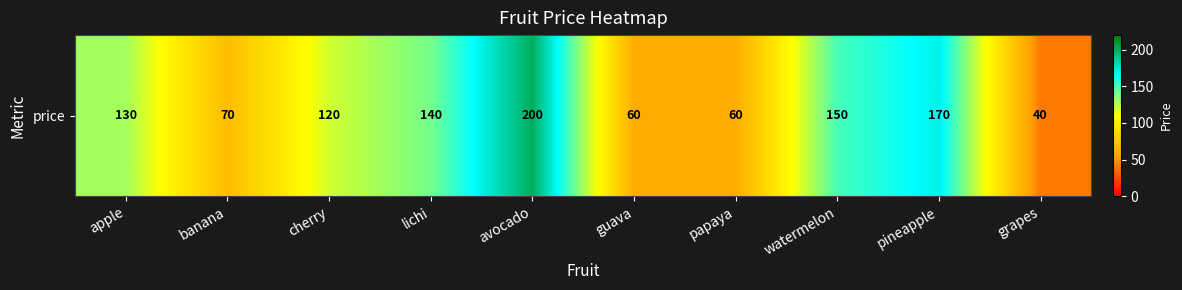

What is the difference between the maximum and minimum values?

160